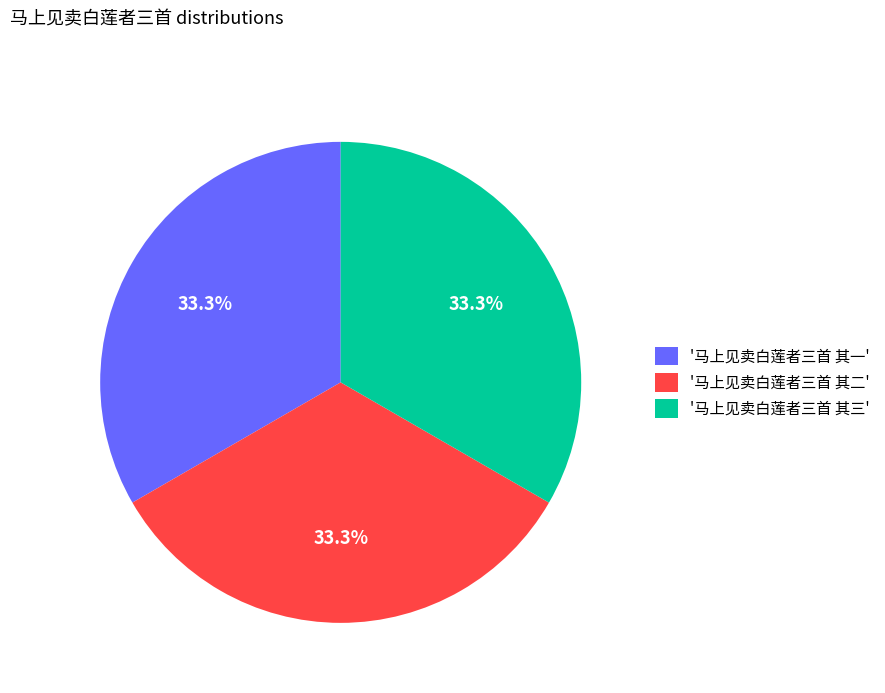

Does '马上见卖白莲者三首 其三' account for over 50% of the chart?

No